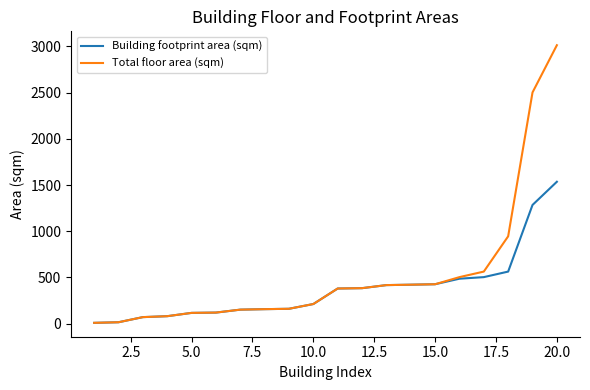

What is the sum of all Building footprint area (sqm) values?

7499.1